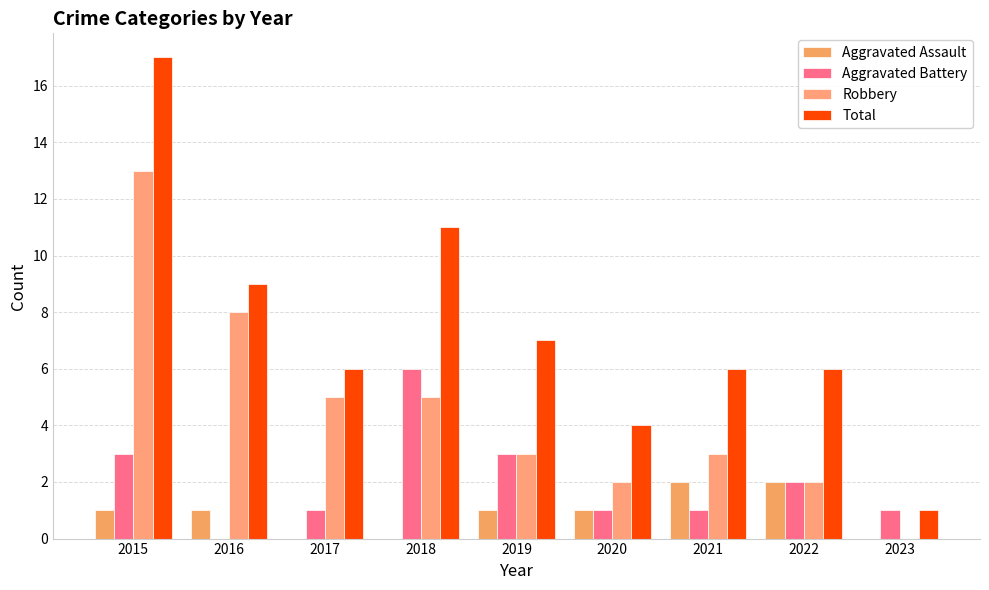

True or false: Aggravated Battery has a value of 2 at 2016.

False